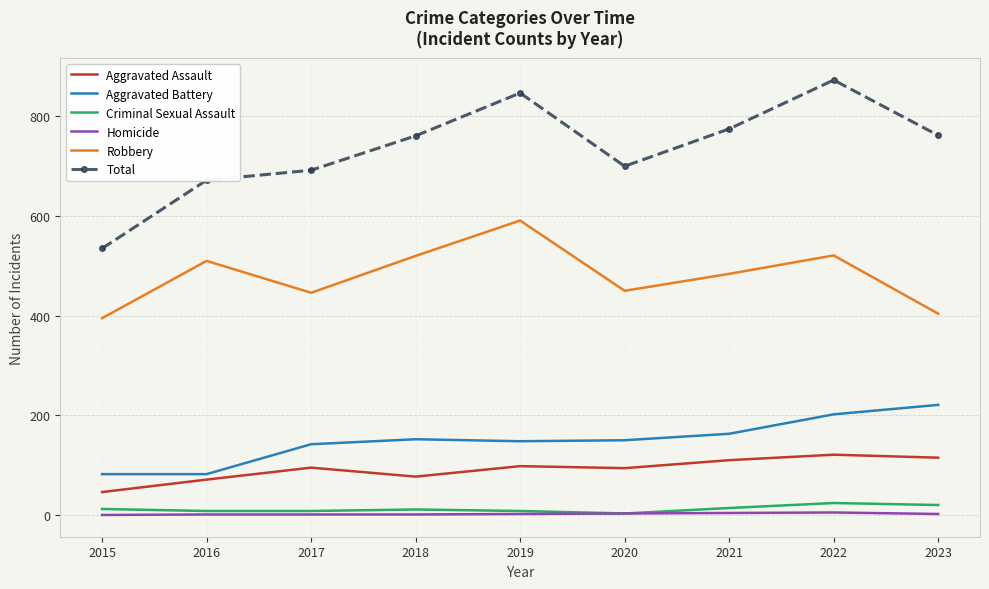

What is the lowest value of the Robbery series?

395